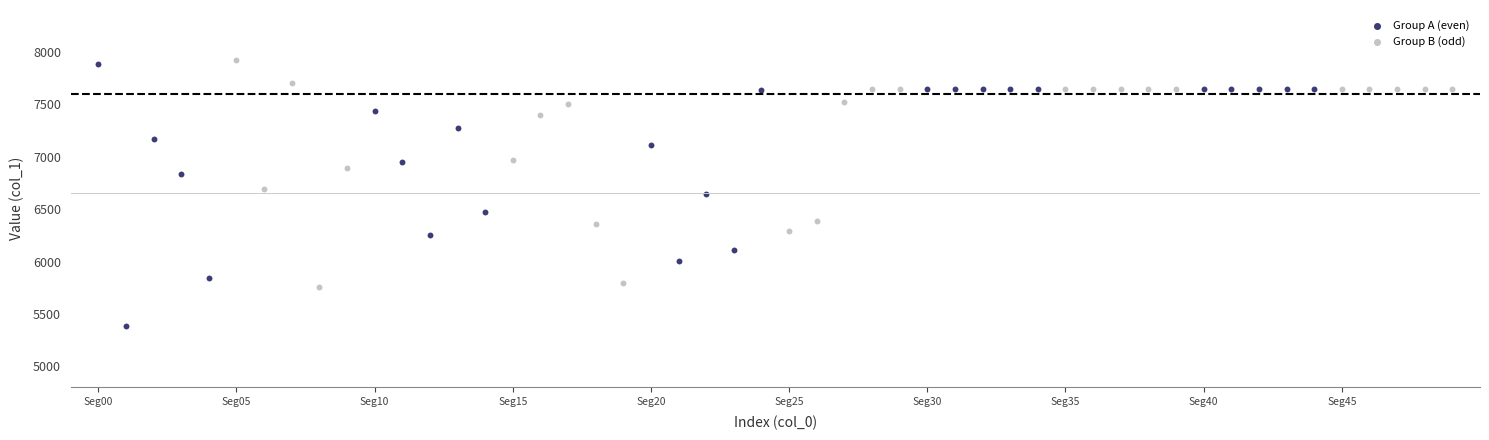

Which series has the largest Y range (max minus min)?

Group A (even)